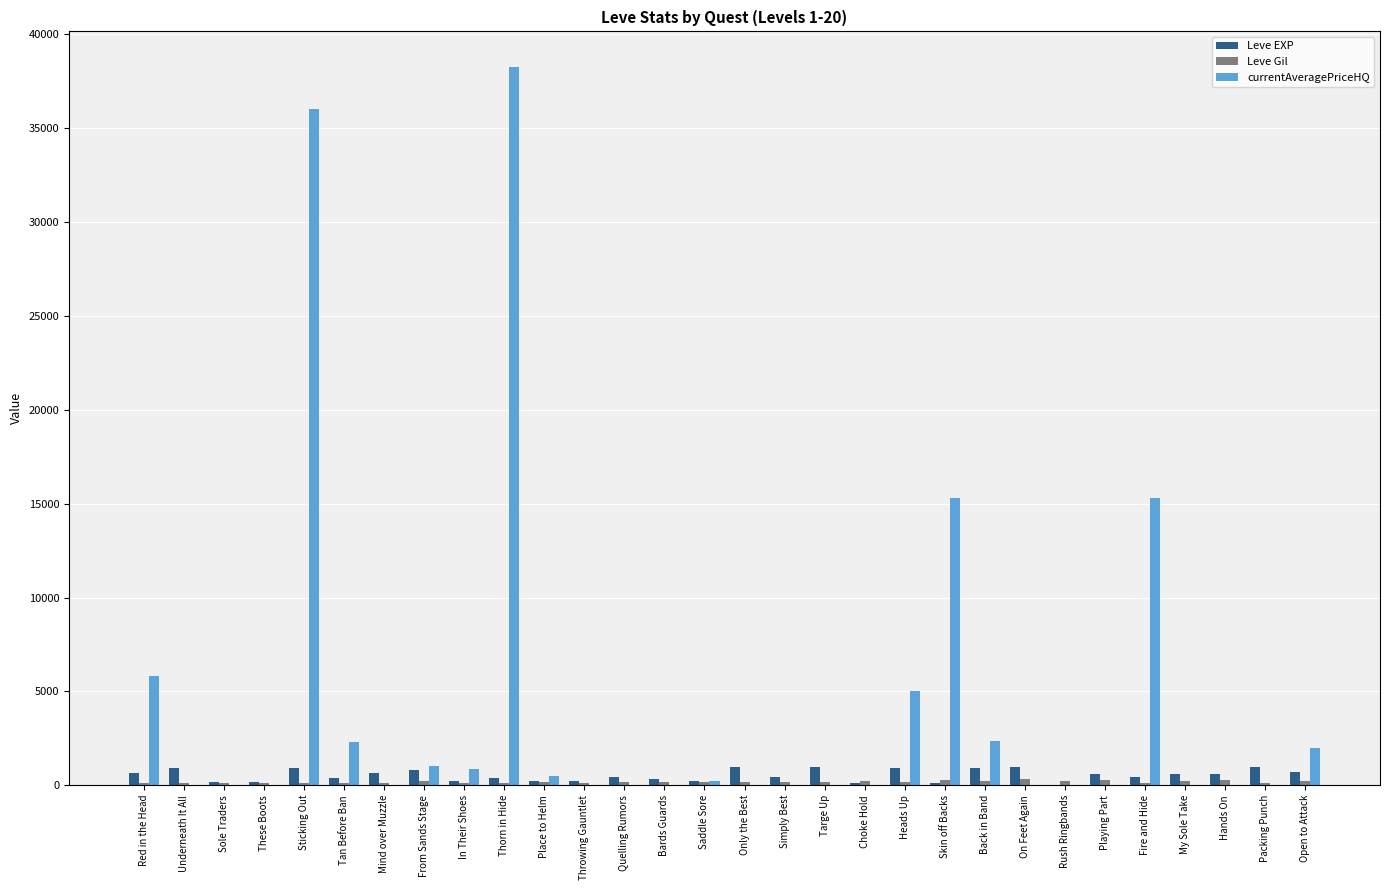

What is the greatest value displayed?

38246.0